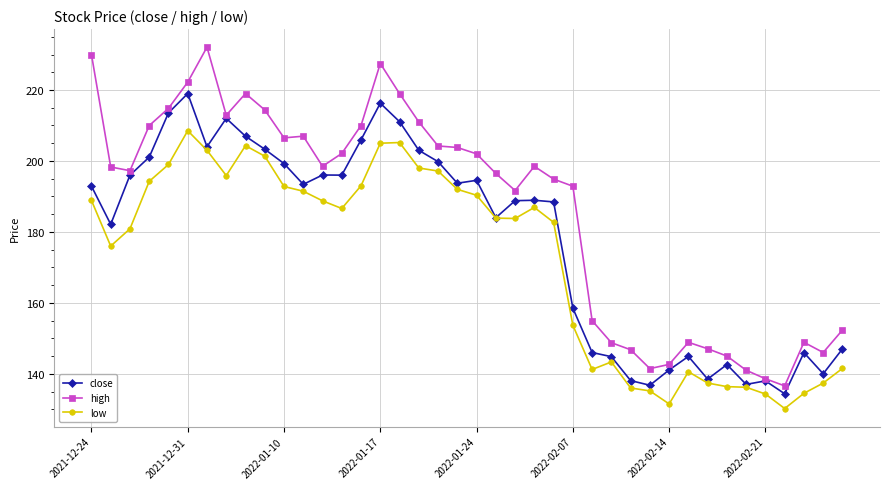

True or false: high and low cross at least once.

False